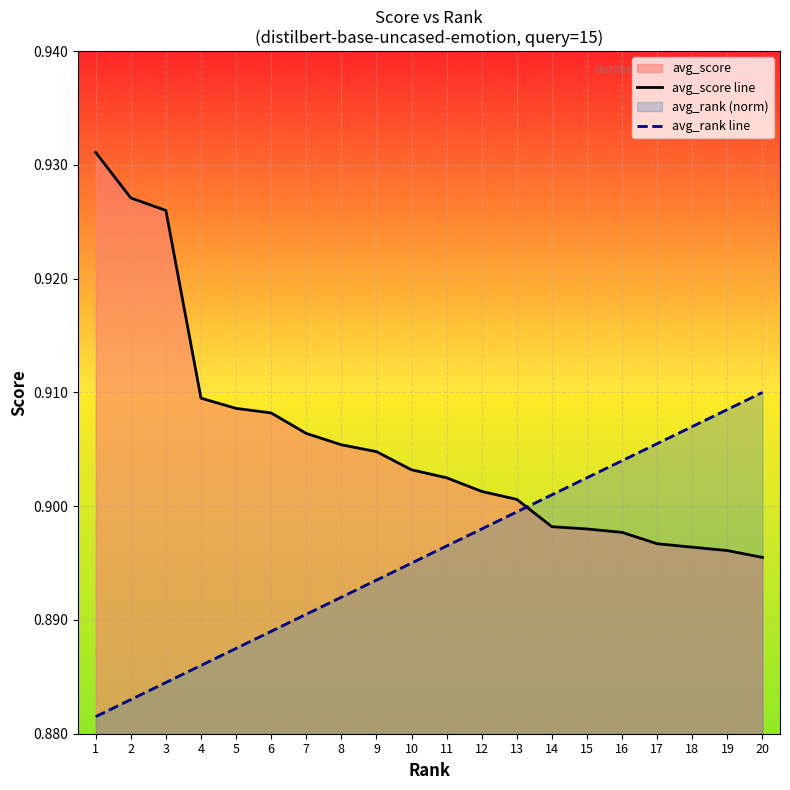

Which series changed the most between 12 and 13?

avg_rank line